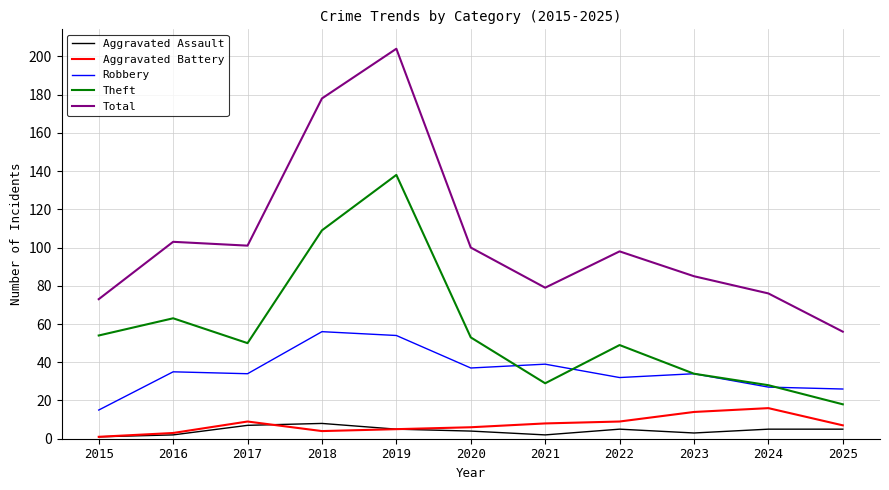

What is the spread (max minus min) of values at 2025?

51